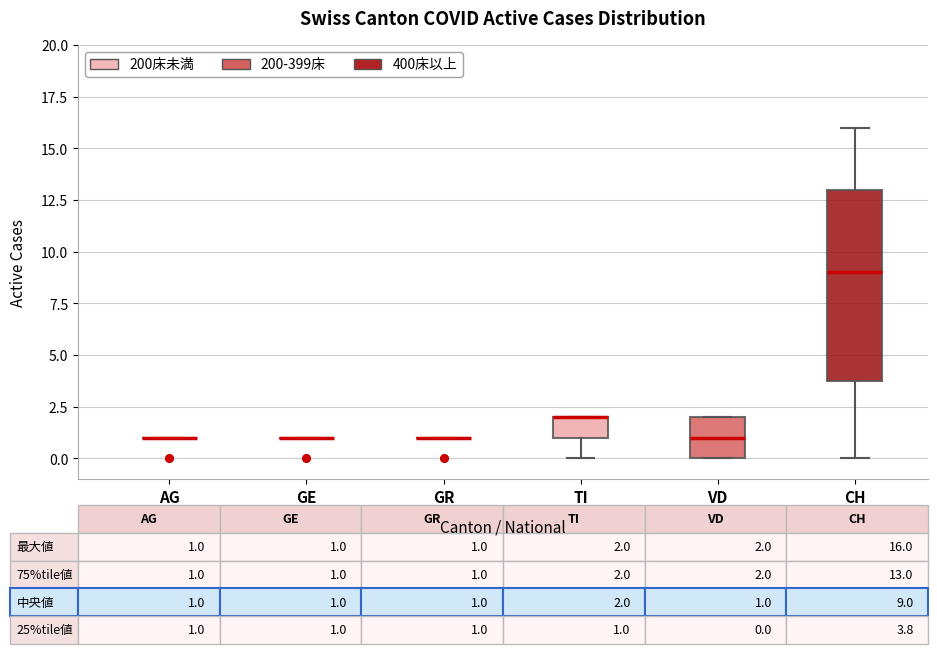

Which box is the tallest, from its lower edge to its upper edge?

CH